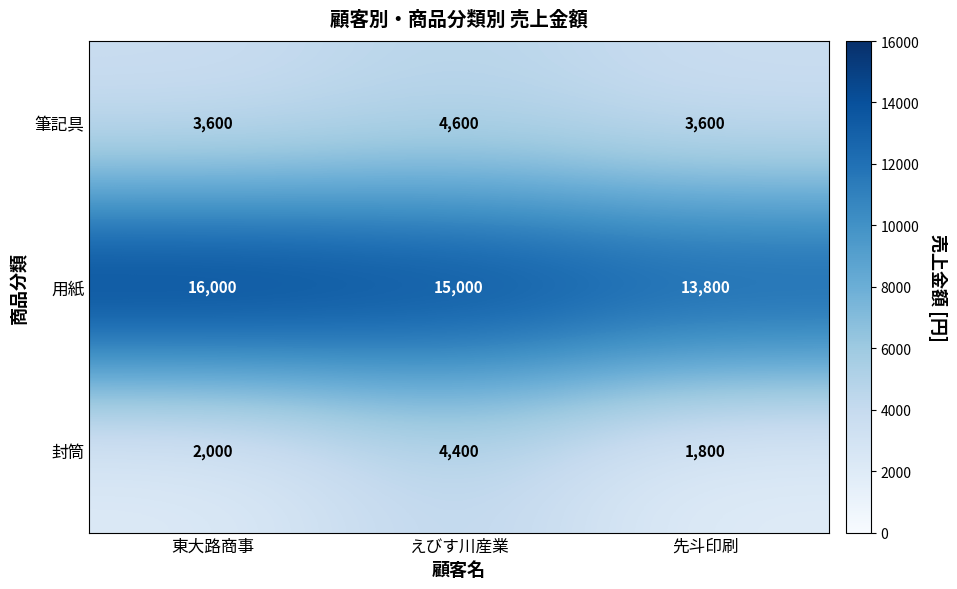

Between 東大路商事 and えびす川産業, which series saw the biggest shift?

封筒